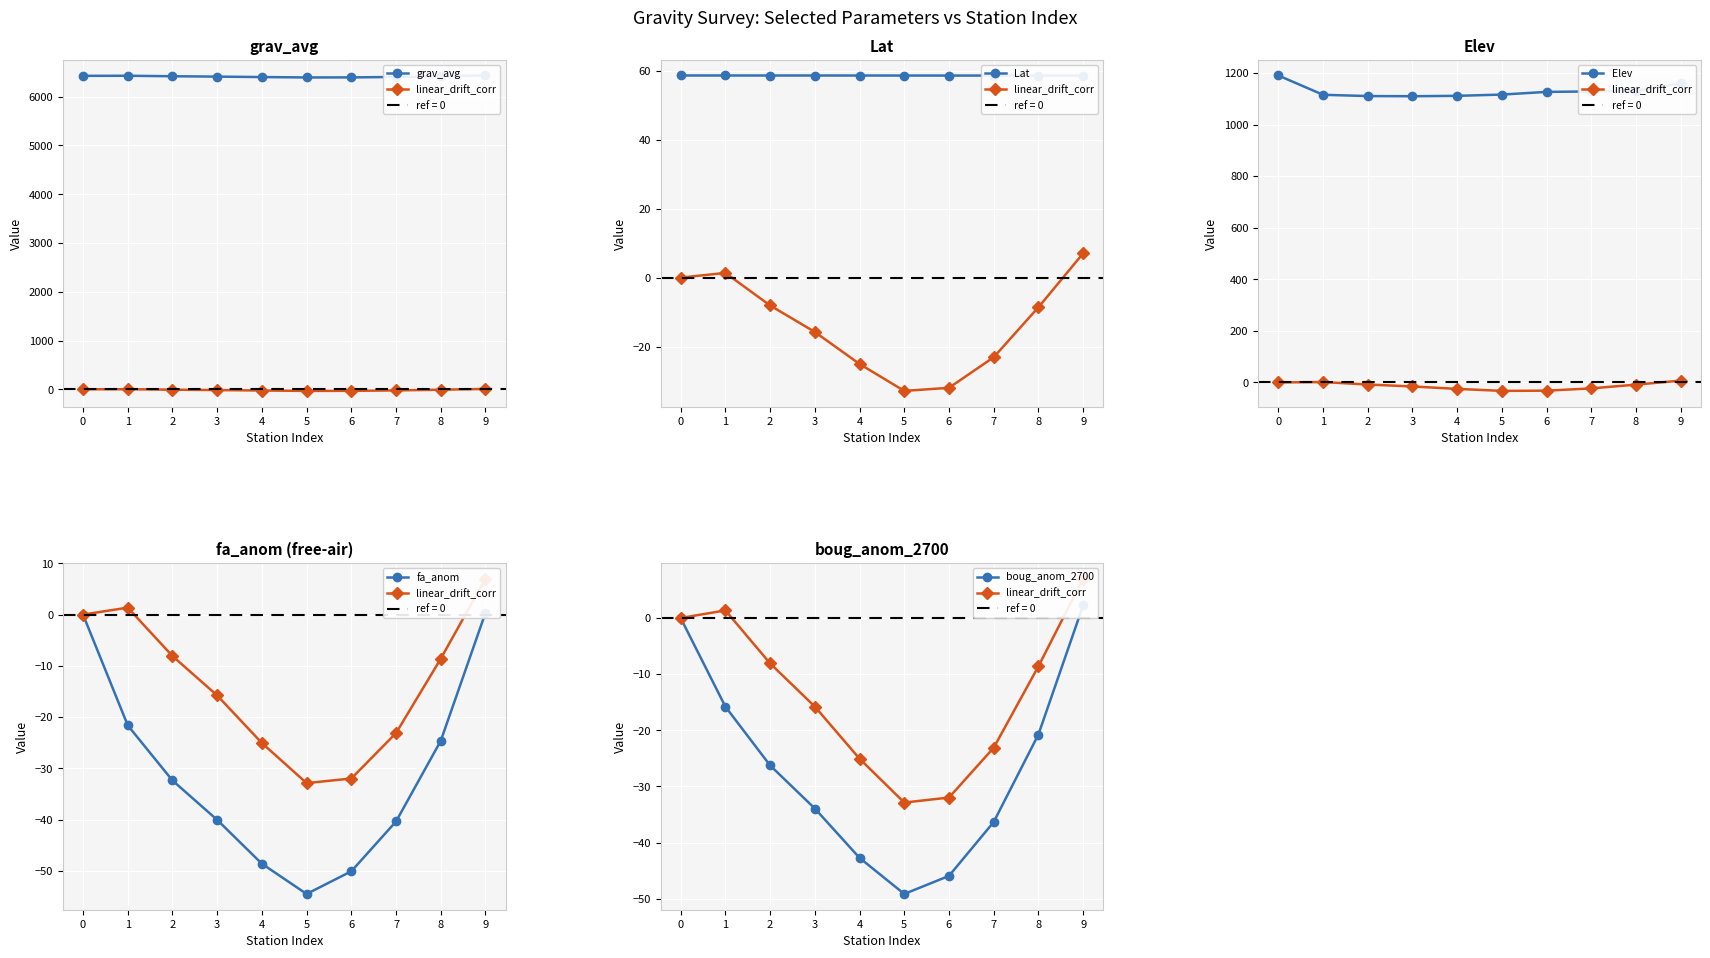

Reading left to right, list all the values displayed in this chart.

grav_avg: 0=6428.0	1=6429.7	2=6419.9	3=6412.3	4=6403.0	5=6395.2	6=6396.1	7=6405.0	8=6419.5	9=6435.2
linear_drift_corr: 0=-0.0	1=1.4	2=-8.1	3=-15.8	4=-25.1	5=-32.9	6=-32.0	7=-23.1	8=-8.6	9=7.0
Lat: 0=58.6	1=58.6	2=58.6	3=58.6	4=58.6	5=58.6	6=58.6	7=58.6	8=58.6	9=58.6
Elev: 0=1190.7	1=1115.9	2=1111.0	3=1110.3	4=1111.8	5=1116.7	6=1127.1	7=1128.8	8=1131.7	9=1160.5
fa_anom: 0=0.0	1=-21.6	2=-32.4	3=-40.1	4=-48.6	5=-54.5	6=-50.1	7=-40.4	8=-24.6	9=0.4
boug_anom_2700: 0=0.0	1=-15.8	2=-26.3	3=-33.9	4=-42.7	5=-49.2	6=-45.9	7=-36.3	8=-20.8	9=2.2